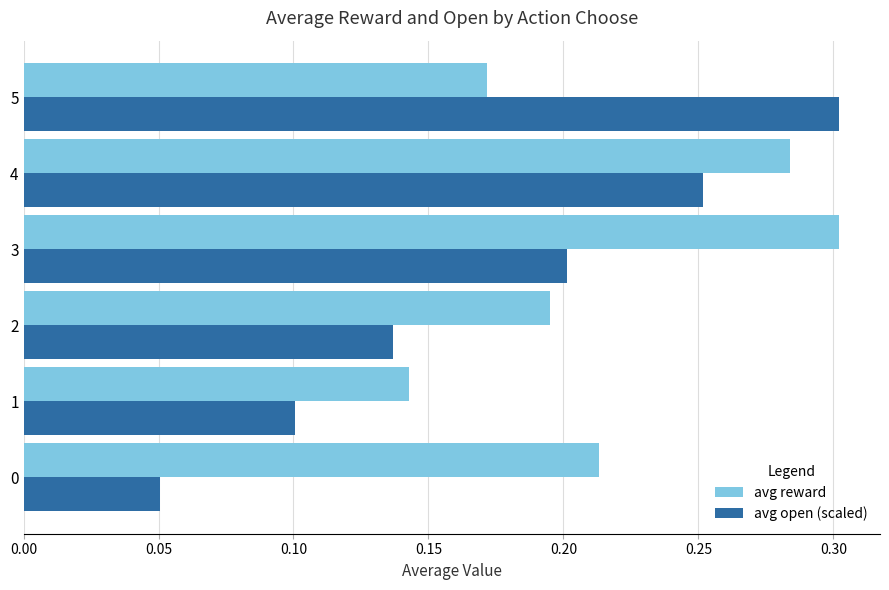

Rank the categories by avg reward value from lowest to highest.

1, 5, 2, 0, 4, 3